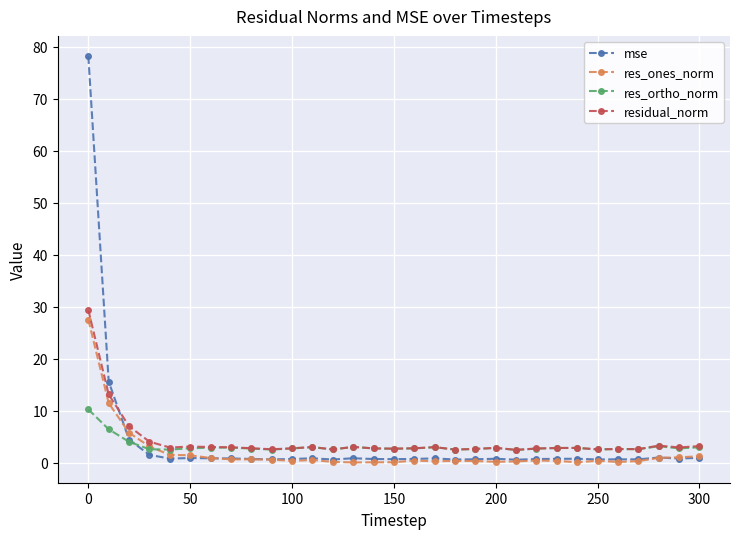

True or false: residual_norm has more than 0 points higher than both neighbors.

True